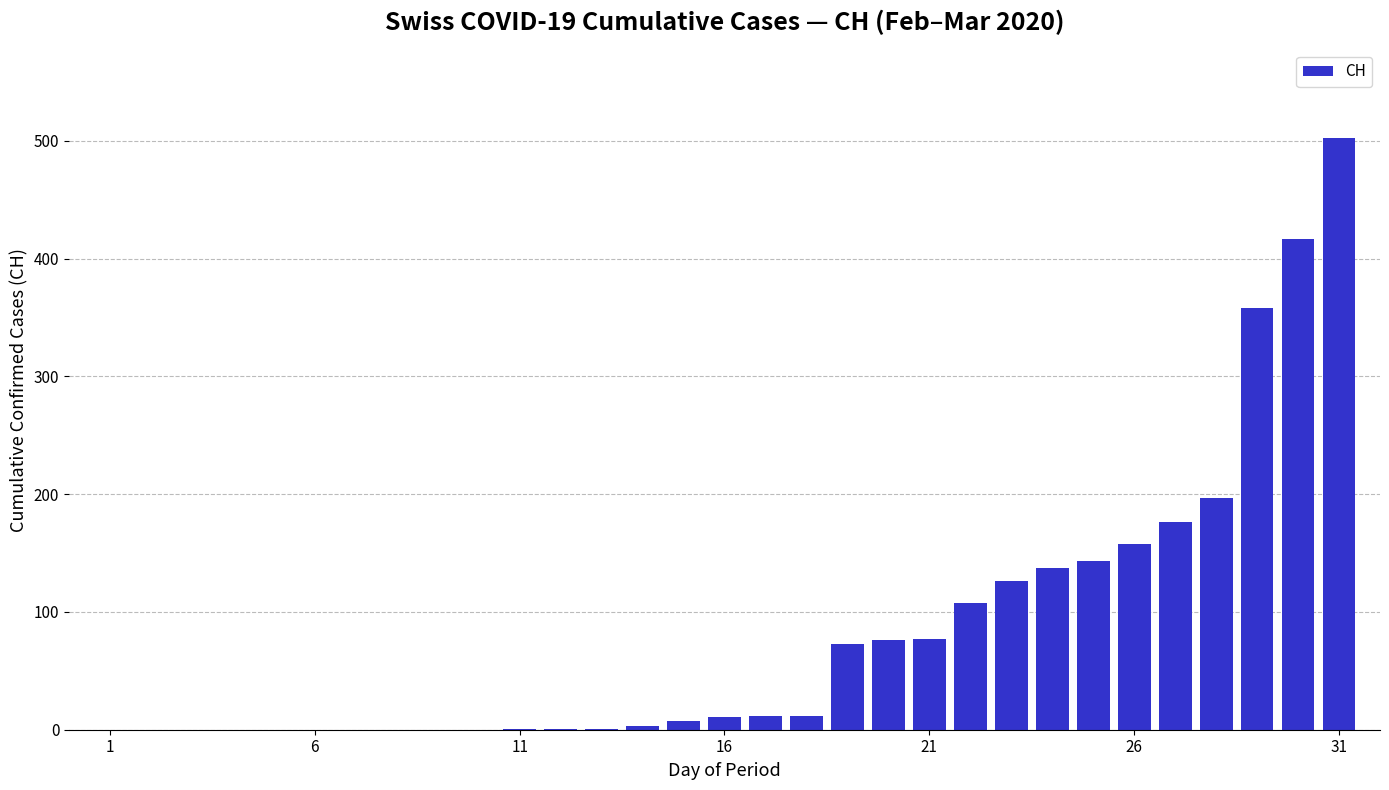

What is the maximum value shown in the chart?

502